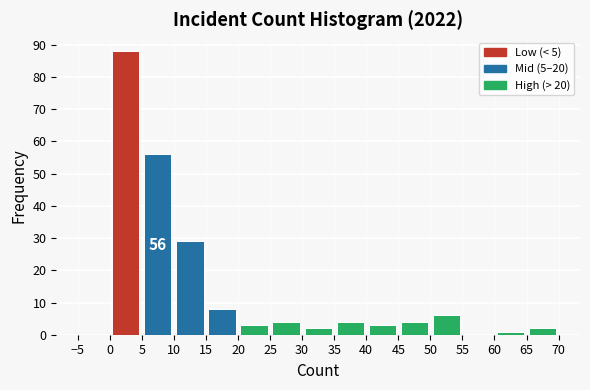

Which range on the x-axis has the tallest bar?

0 to 5